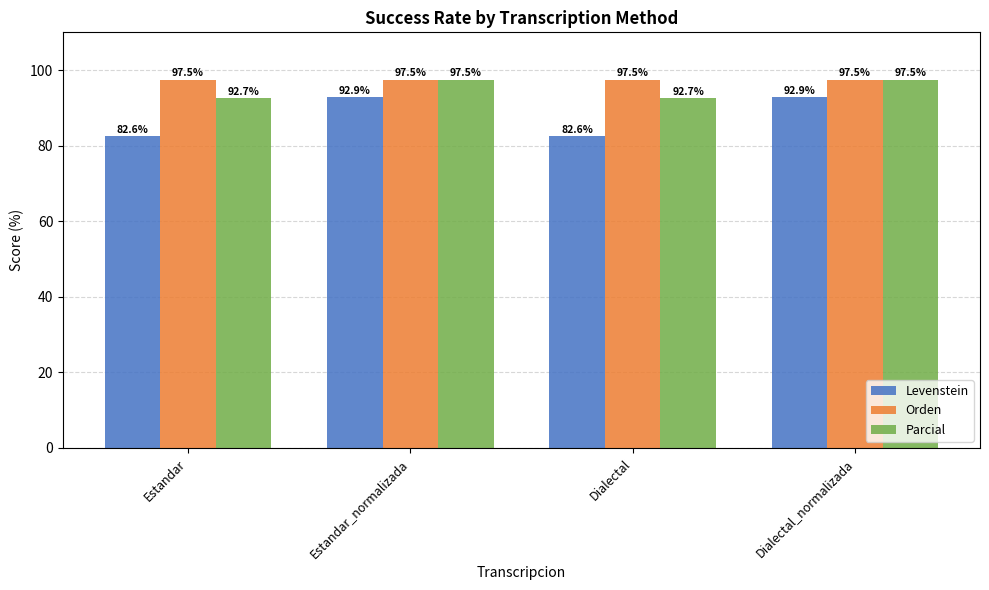

What is the sum of all Levenstein values?

350.9